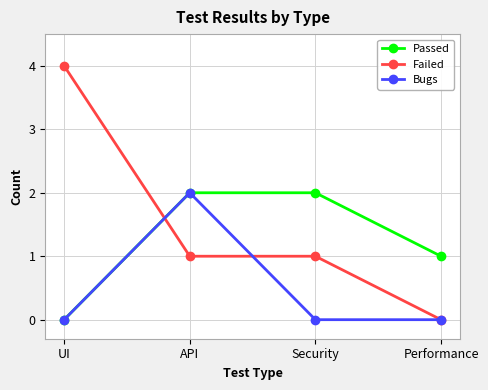

Which series has the largest range (max minus min)?

Failed